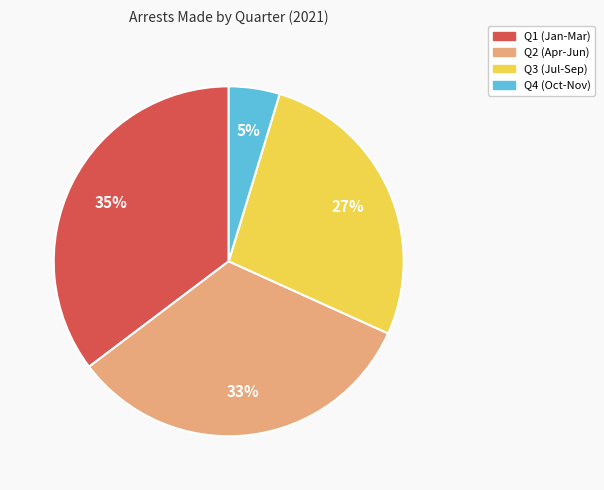

How many segments does this pie chart have?

4